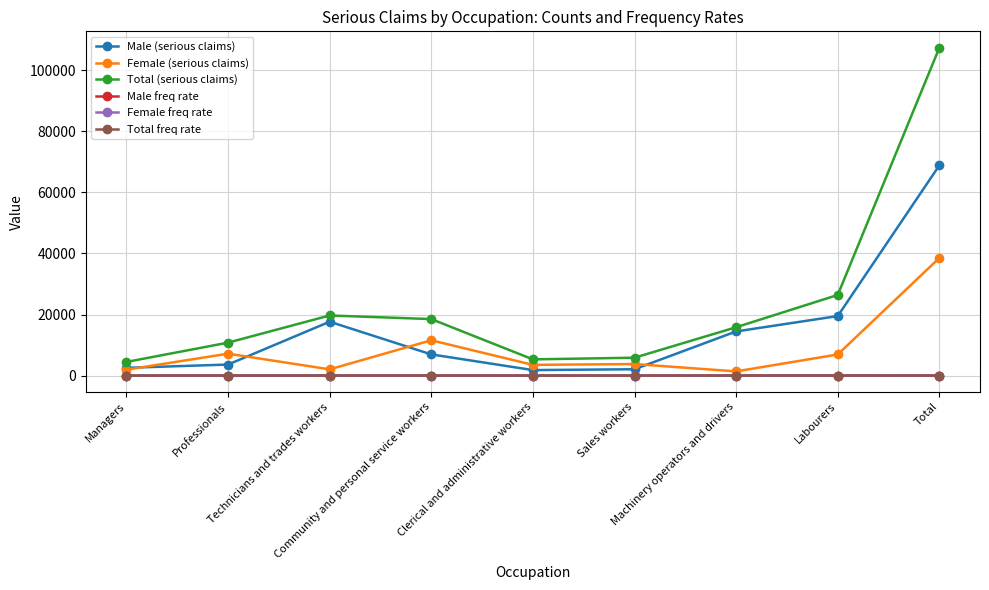

Read the Total freq rate value at Managers.

2.1